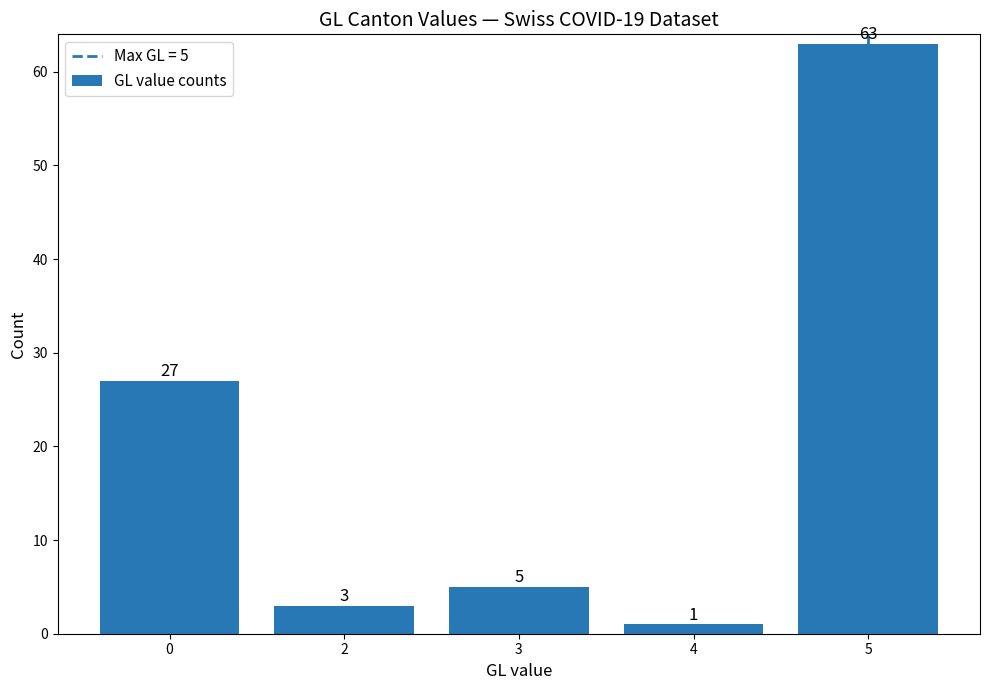

What is the difference between the maximum and minimum values?

62